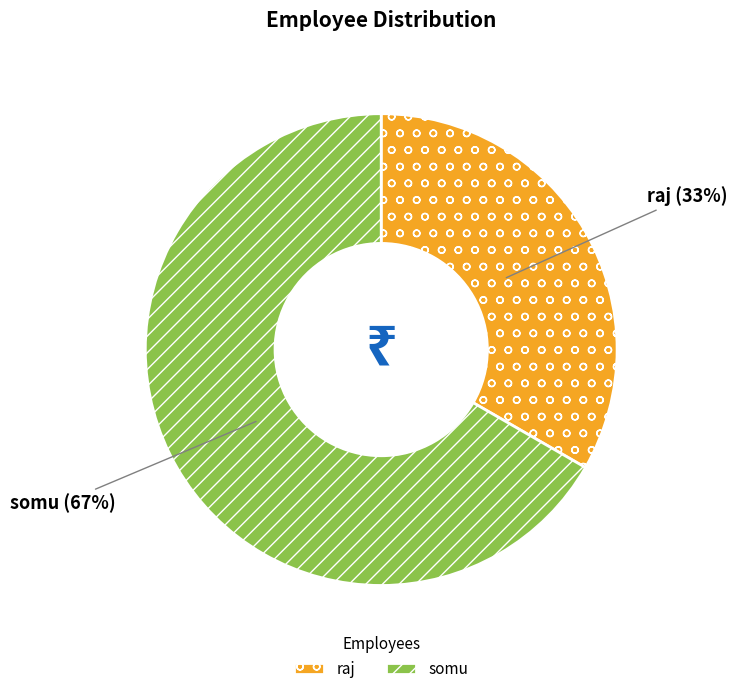

To the nearest percent, what portion does somu represent?

67%